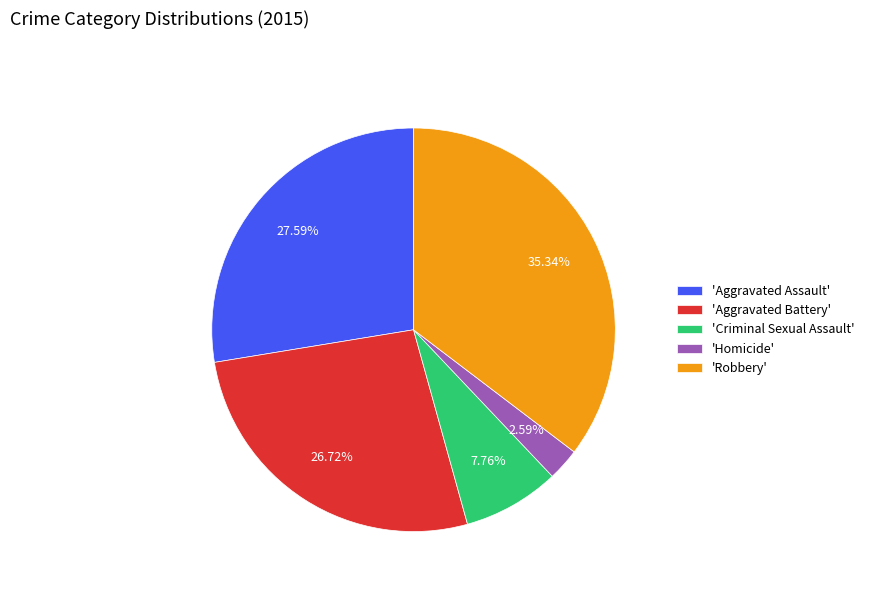

Which slice is the largest?

'Robbery'